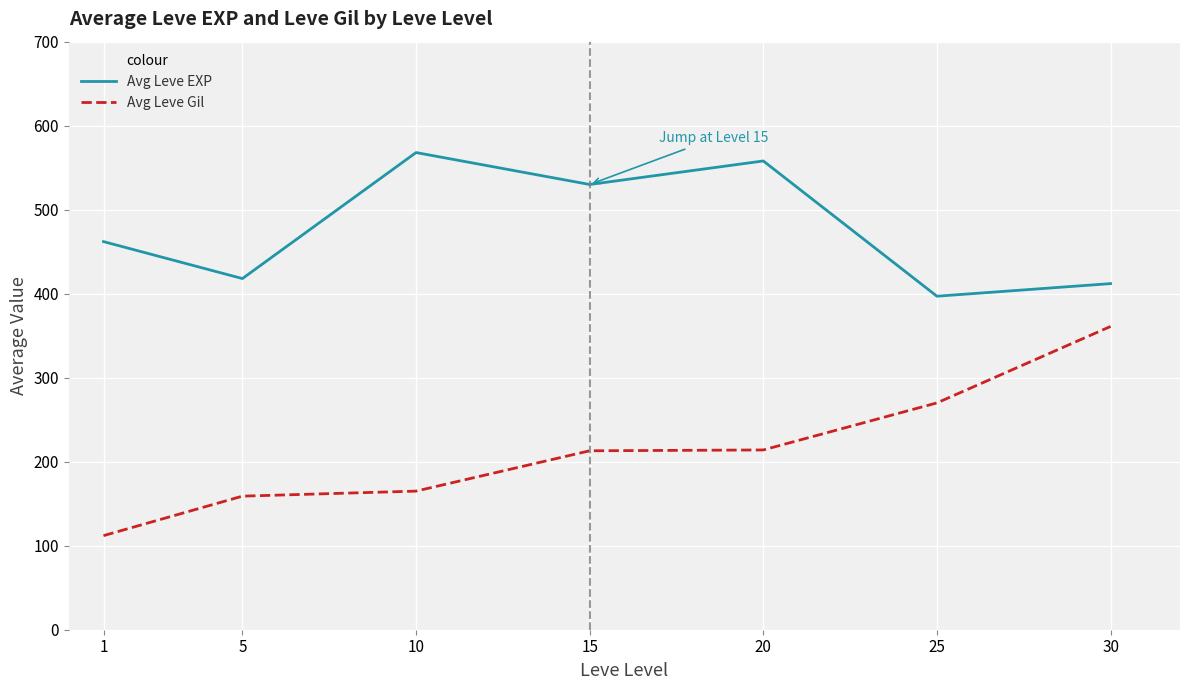

True or false: Avg Leve EXP and Avg Leve Gil intersect in this chart.

False